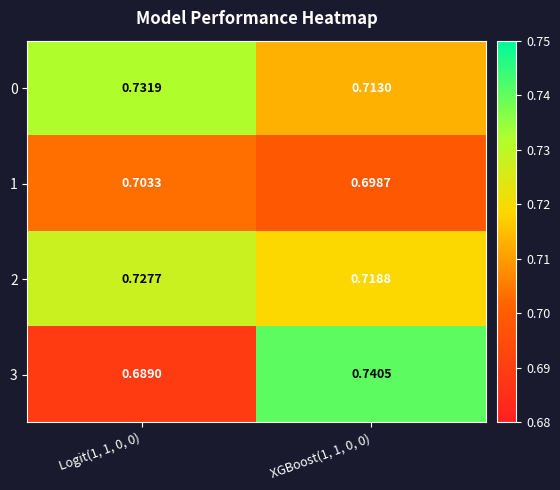

Which series has the largest total across all categories?

2